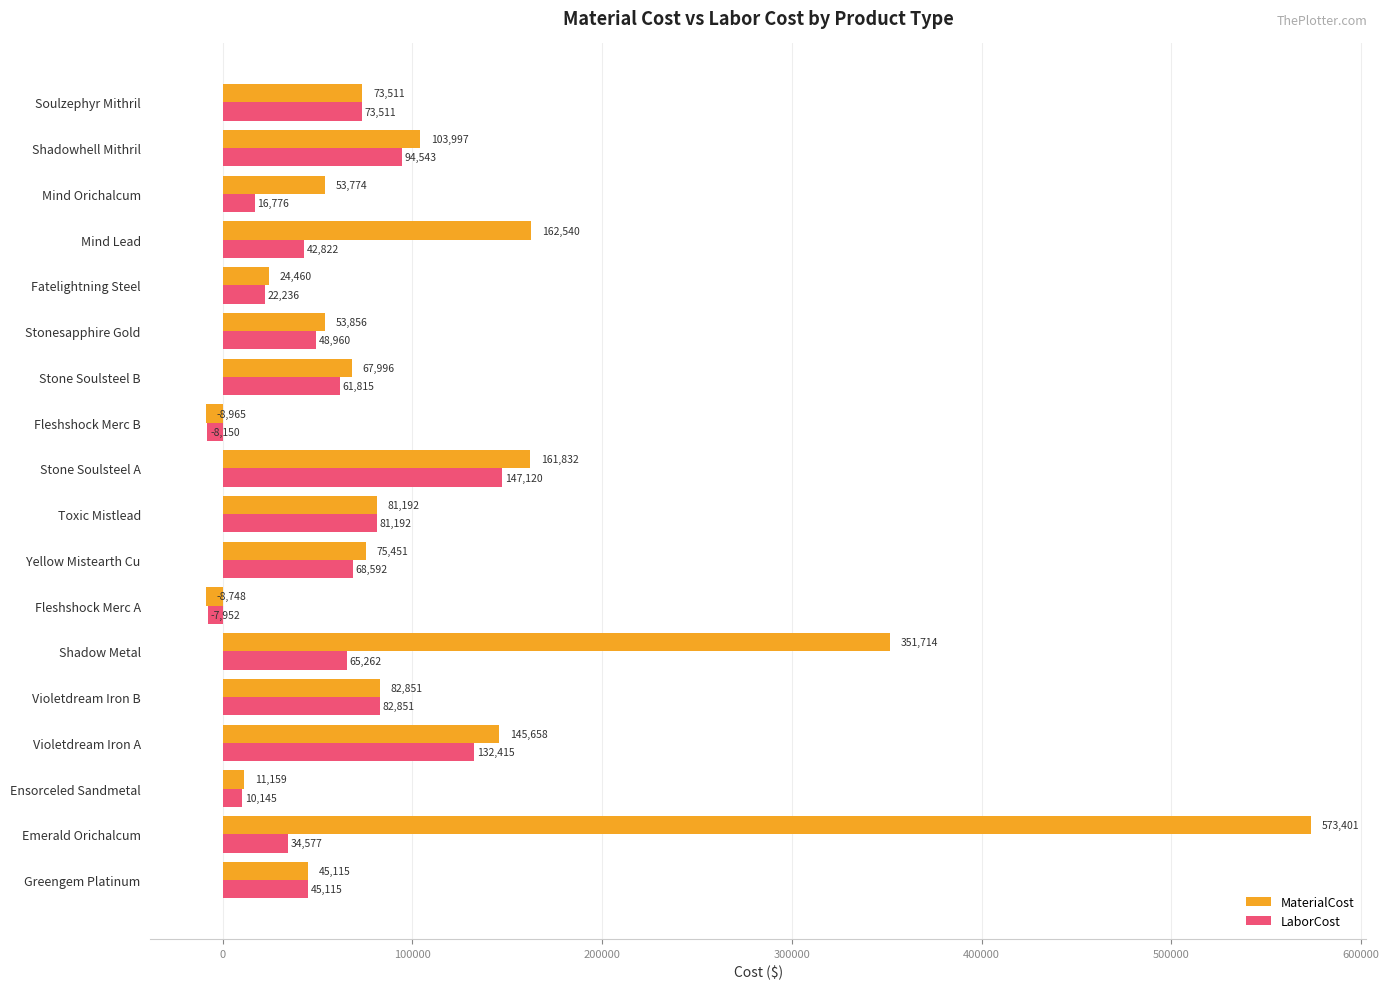

Which series changed the most between Ensorceled Sandmetal and Shadowhell Mithril?

MaterialCost